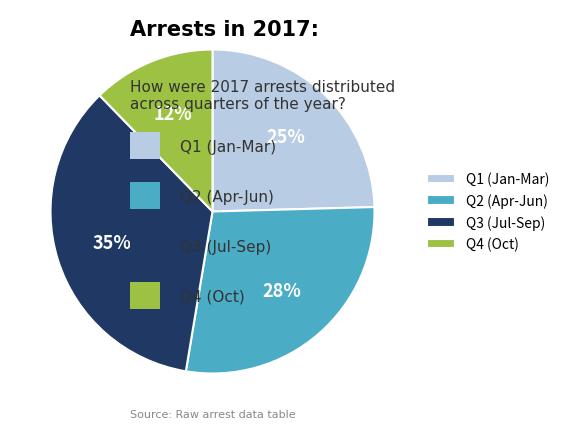

To the nearest percent, what is the difference between the largest and smallest slice percentages?

23%